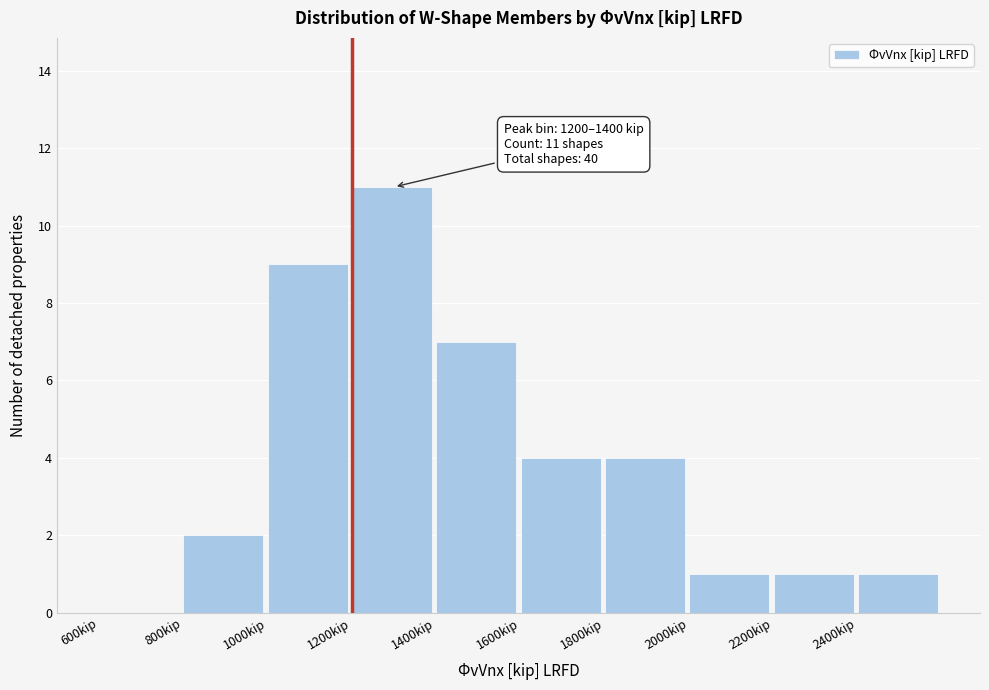

Over which range of the x-axis is the bar tallest?

1200 to 1400